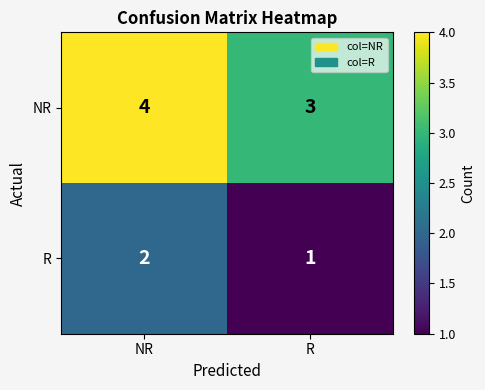

True or false: NR has a value of 1 at R.

False